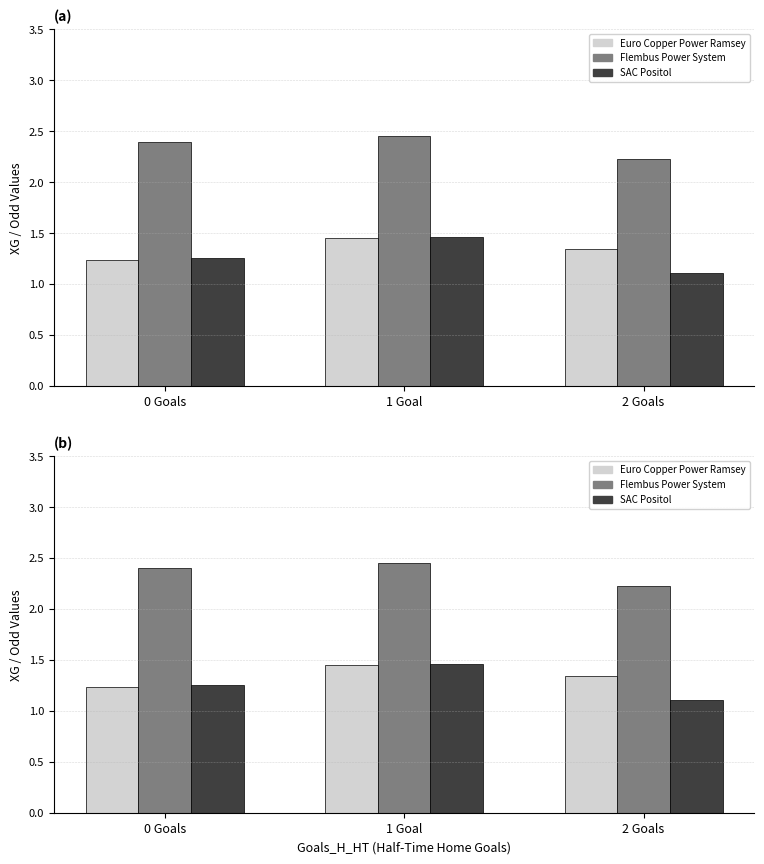

Reading left to right, transcribe all the data shown in this chart.

Euro Copper Power Ramsey: 0 Goals=1.2	1 Goal=1.4	2 Goals=1.3
Flembus Power System: 0 Goals=2.4	1 Goal=2.5	2 Goals=2.2
SAC Positol: 0 Goals=1.3	1 Goal=1.5	2 Goals=1.1